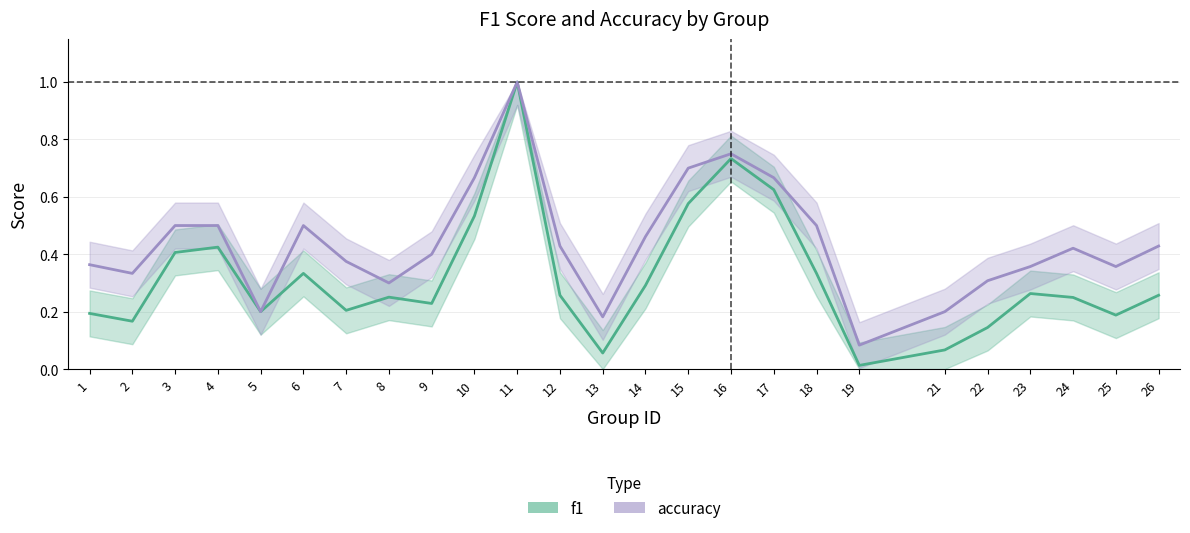

Does the chart display data point markers on the line(s)?

No